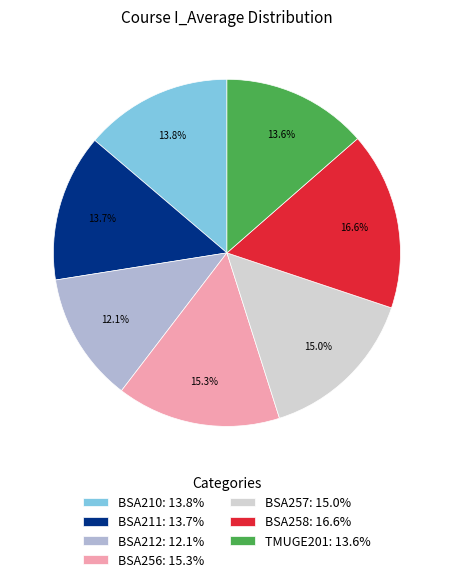

Does BSA257 represent more than half of the total?

No